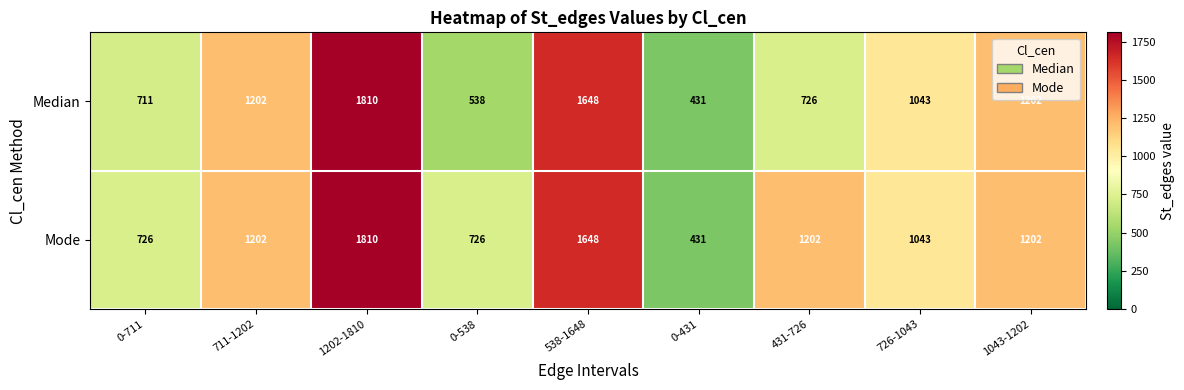

Which series changed the most between 0-538 and 0-431?

Mode